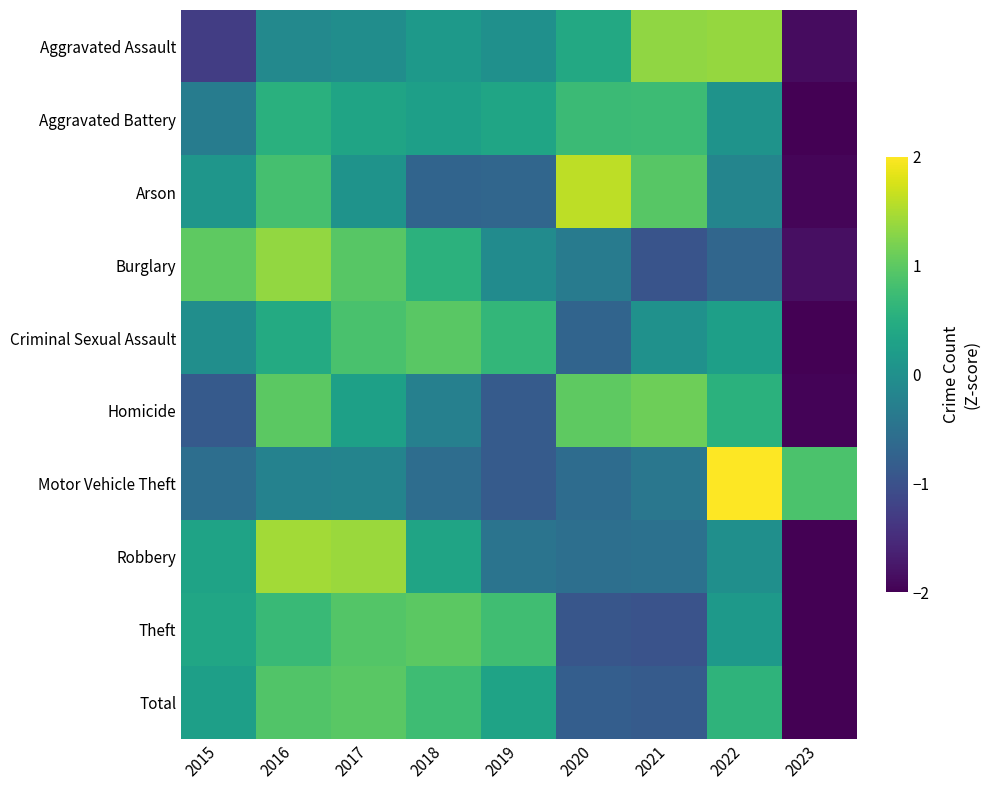

Reading left to right, extract all data points from this chart.

Aggravated Assault: 2015=-1.3	2016=-0.1	2017=-0.0	2018=0.2	2019=0.0	2020=0.4	2021=1.3	2022=1.4	2023=-1.9
Aggravated Battery: 2015=-0.3	2016=0.5	2017=0.3	2018=0.3	2019=0.4	2020=0.7	2021=0.7	2022=0.1	2023=-2.0
Arson: 2015=0.1	2016=0.8	2017=0.1	2018=-0.7	2019=-0.7	2020=1.6	2021=1.0	2022=-0.2	2023=-2.0
Burglary: 2015=1.0	2016=1.3	2017=1.0	2018=0.6	2019=-0.1	2020=-0.3	2021=-1.0	2022=-0.7	2023=-1.8
Criminal Sexual Assault: 2015=-0.0	2016=0.4	2017=0.9	2018=1.0	2019=0.6	2020=-0.7	2021=0.0	2022=0.3	2023=-2.0
Homicide: 2015=-0.9	2016=1.0	2017=0.3	2018=-0.3	2019=-0.8	2020=1.0	2021=1.1	2022=0.6	2023=-2.0
Motor Vehicle Theft: 2015=-0.6	2016=-0.2	2017=-0.2	2018=-0.6	2019=-0.8	2020=-0.6	2021=-0.4	2022=2.0	2023=0.9
Robbery: 2015=0.3	2016=1.4	2017=1.4	2018=0.3	2019=-0.5	2020=-0.5	2021=-0.5	2022=-0.0	2023=-2.0
Theft: 2015=0.4	2016=0.7	2017=0.9	2018=1.0	2019=0.8	2020=-0.9	2021=-1.0	2022=0.2	2023=-2.0
Total: 2015=0.3	2016=0.9	2017=1.0	2018=0.8	2019=0.3	2020=-0.8	2021=-0.9	2022=0.6	2023=-2.0